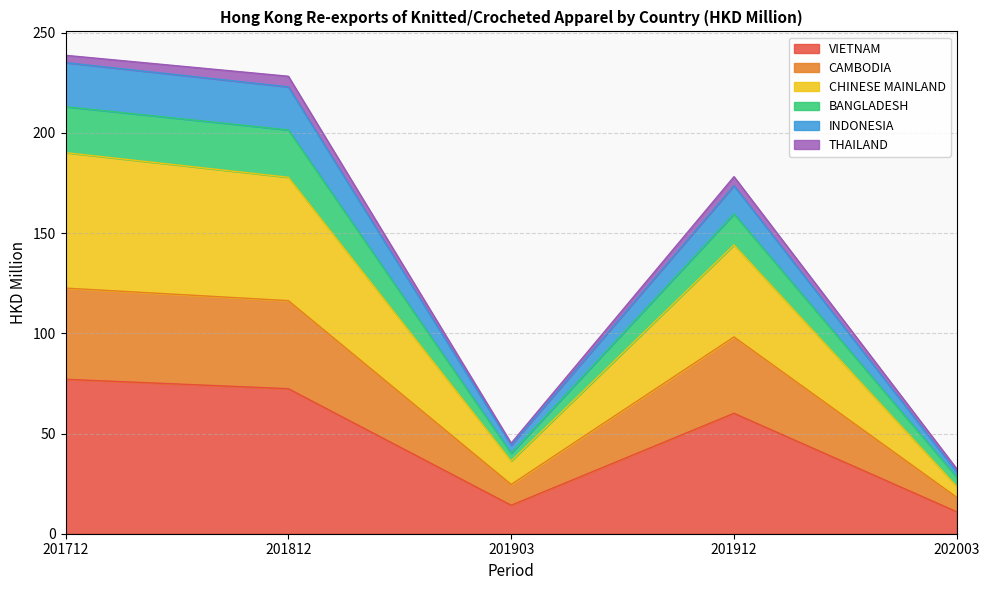

The VIETNAM series shows 10.9 at 202003. True or false?

True